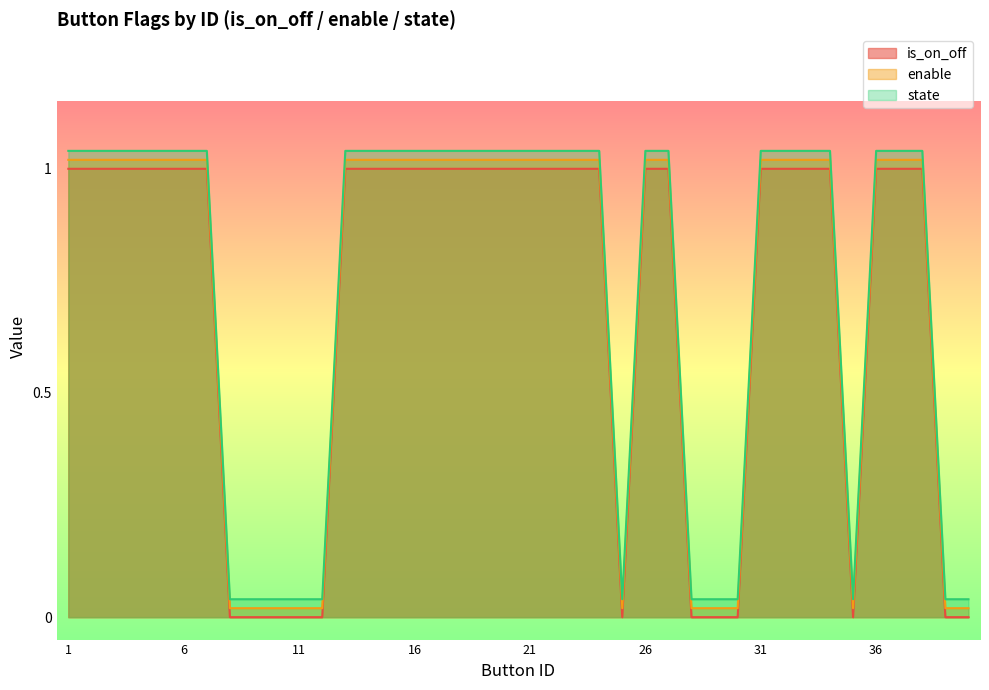

True or false: enable and is_on_off cross at least once.

False